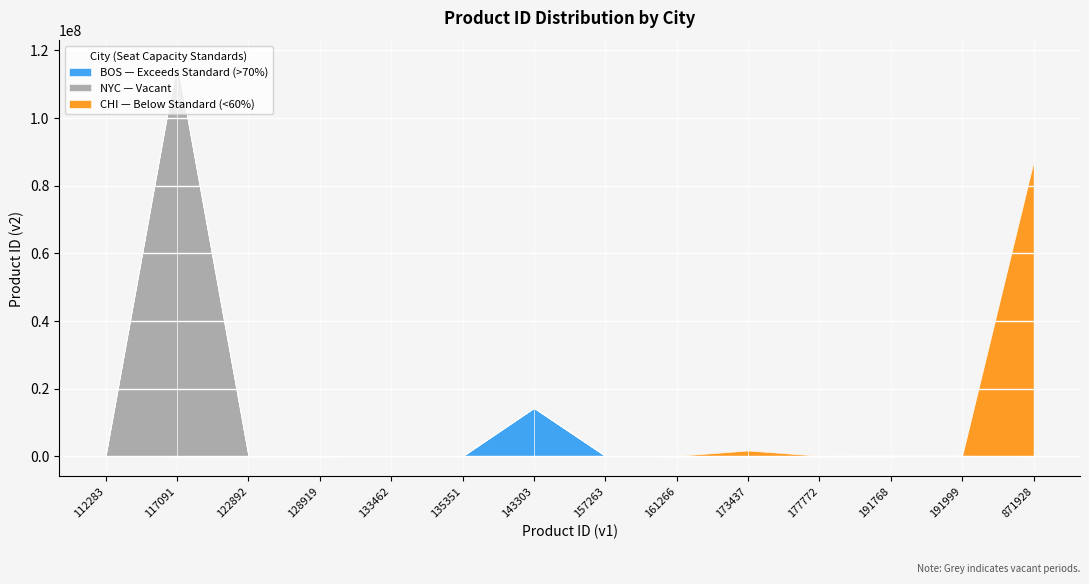

How many distinct data groups are displayed?

3